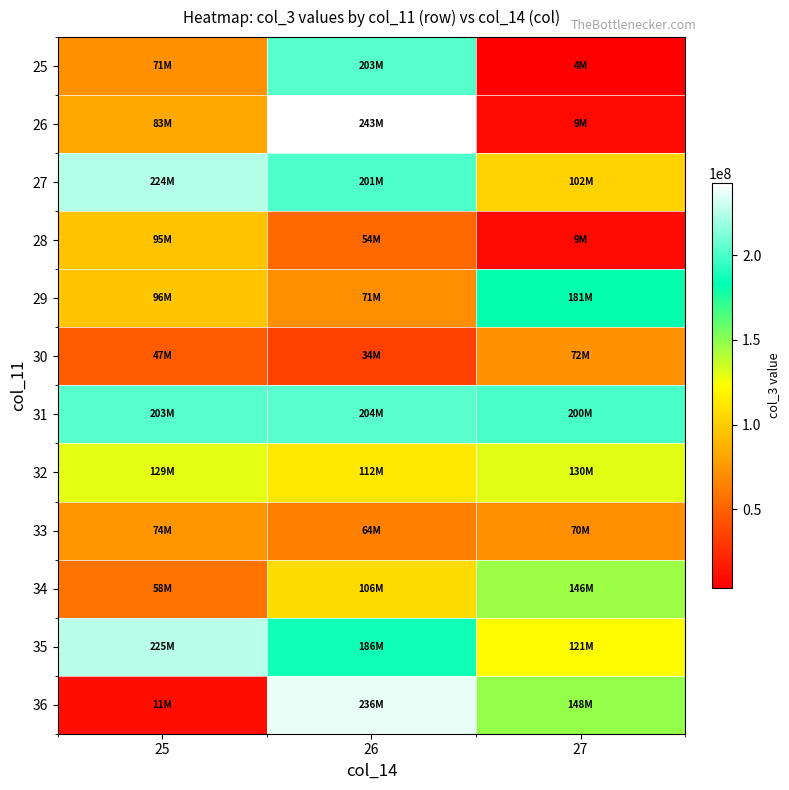

List the series in order of their peak value, highest first.

26, 36, 35, 27, 31, 25, 29, 34, 32, 28, 33, 30